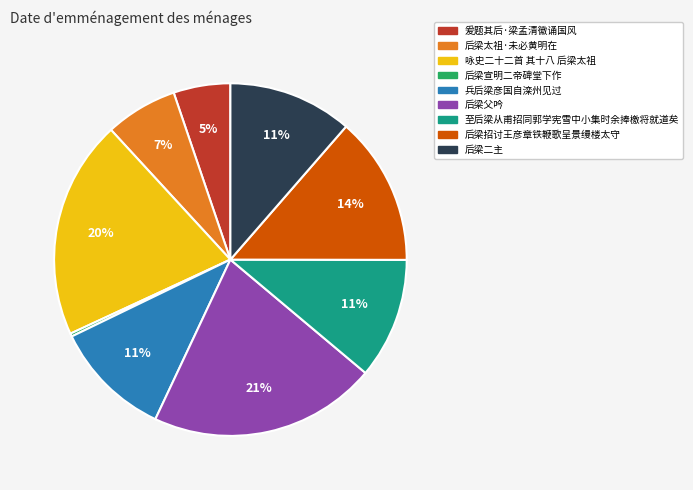

Which slice is the largest?

后梁父吟